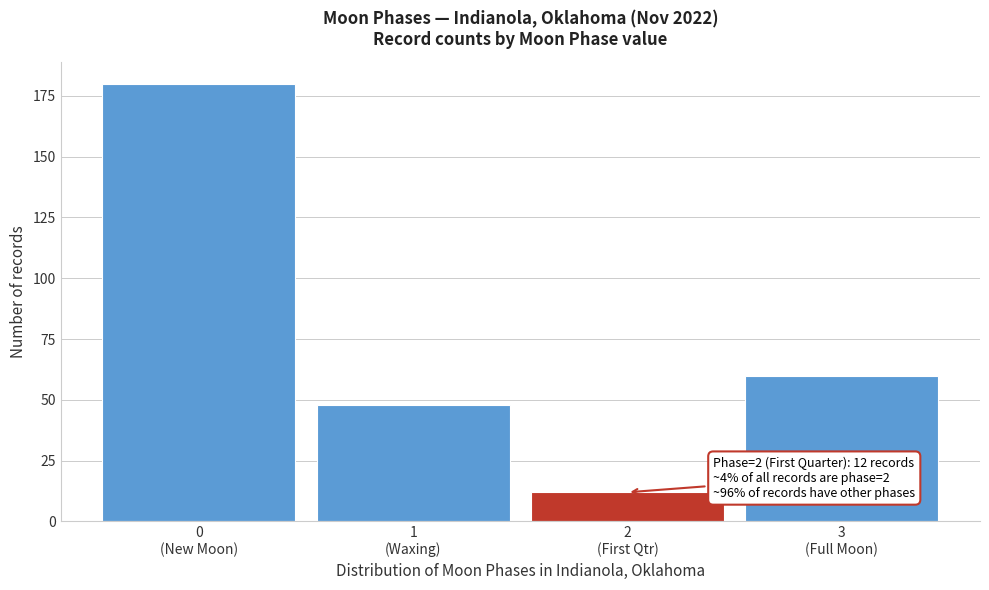

Reading left to right, extract all data points from this chart.

180	48	12	60